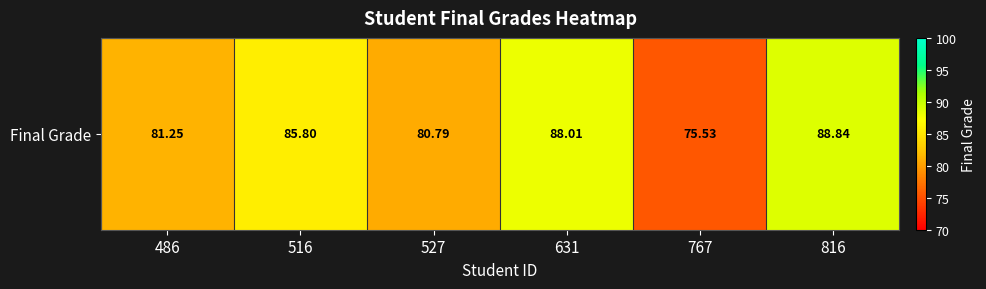

Which category has the highest value across all series?

816